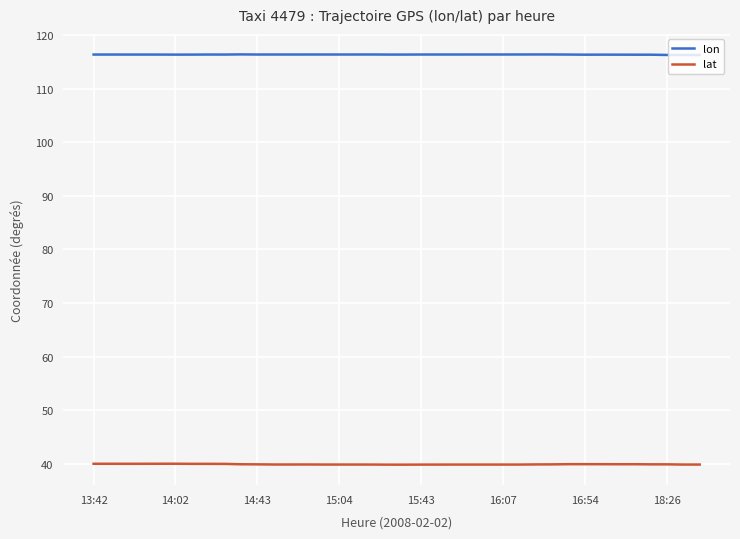

What is the greatest value displayed?

116.4